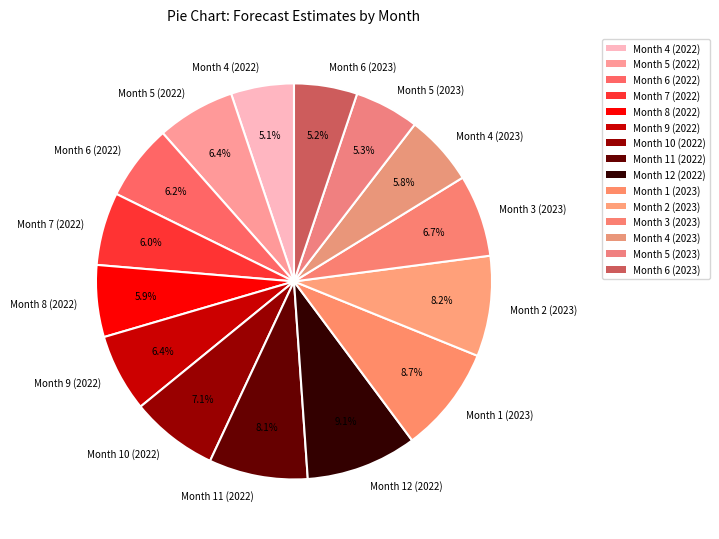

To the nearest percent, what is the average slice percentage?

7%